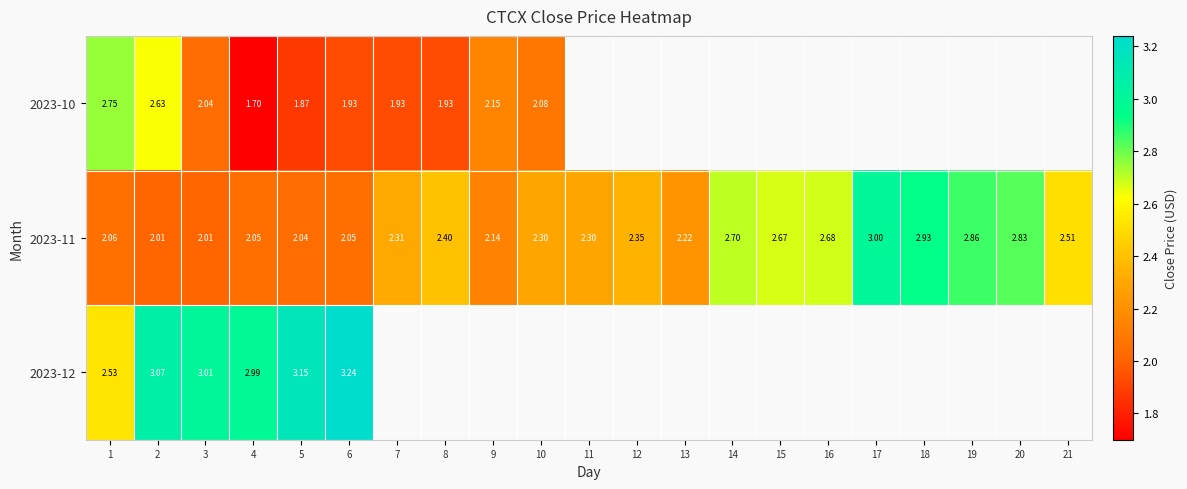

List the series in order of their overall mean, lowest first.

2023-10, 2023-11, 2023-12